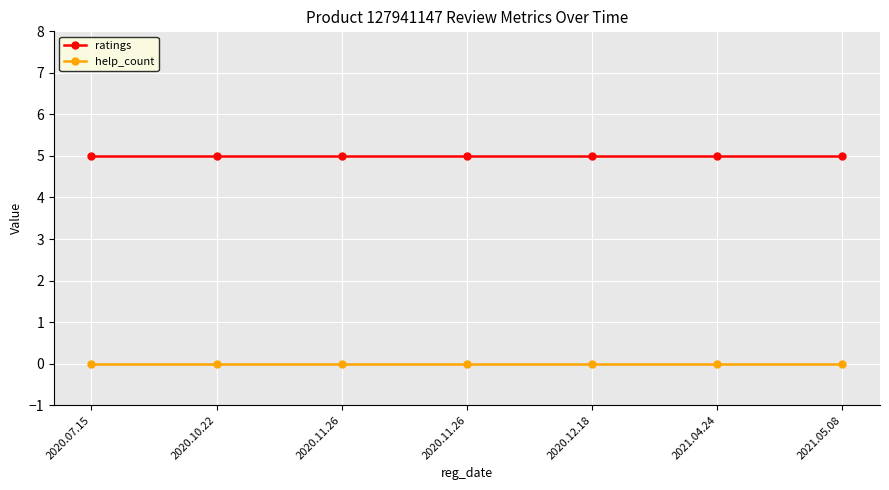

True or false: ratings and help_count cross at least once.

False